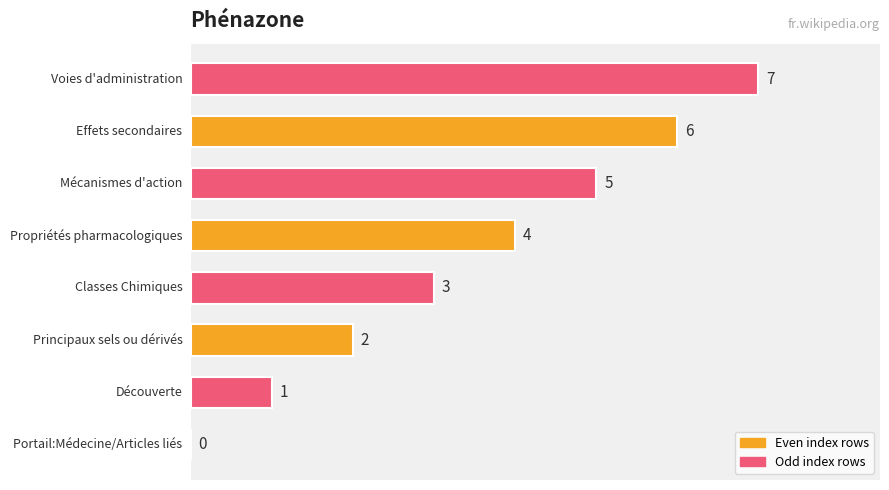

What is the sum of all values?

28